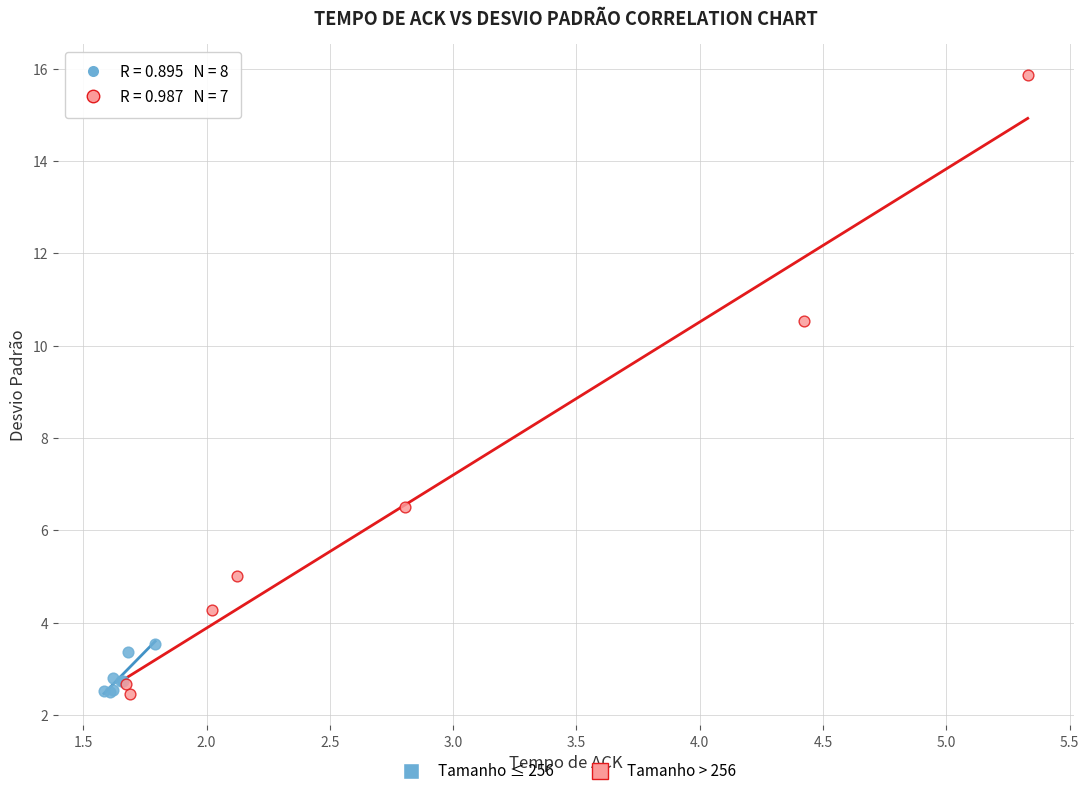

Which series has the widest spread of Y values?

Tamanho > 256